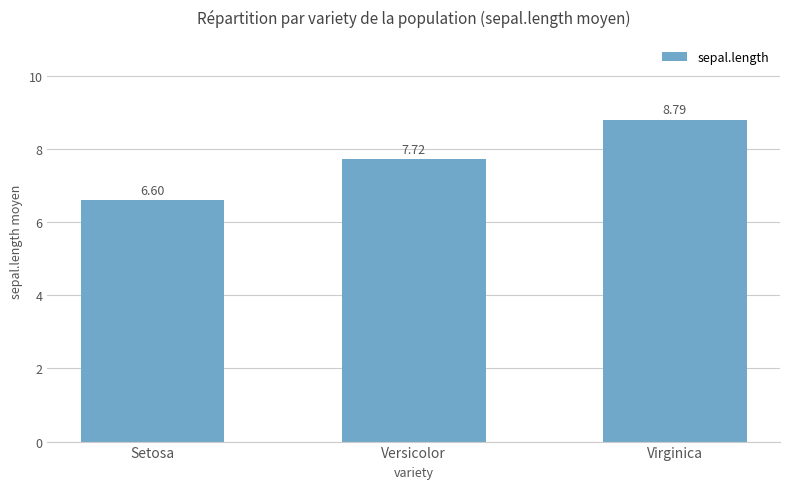

List the labels in order of value, largest first.

Virginica, Versicolor, Setosa